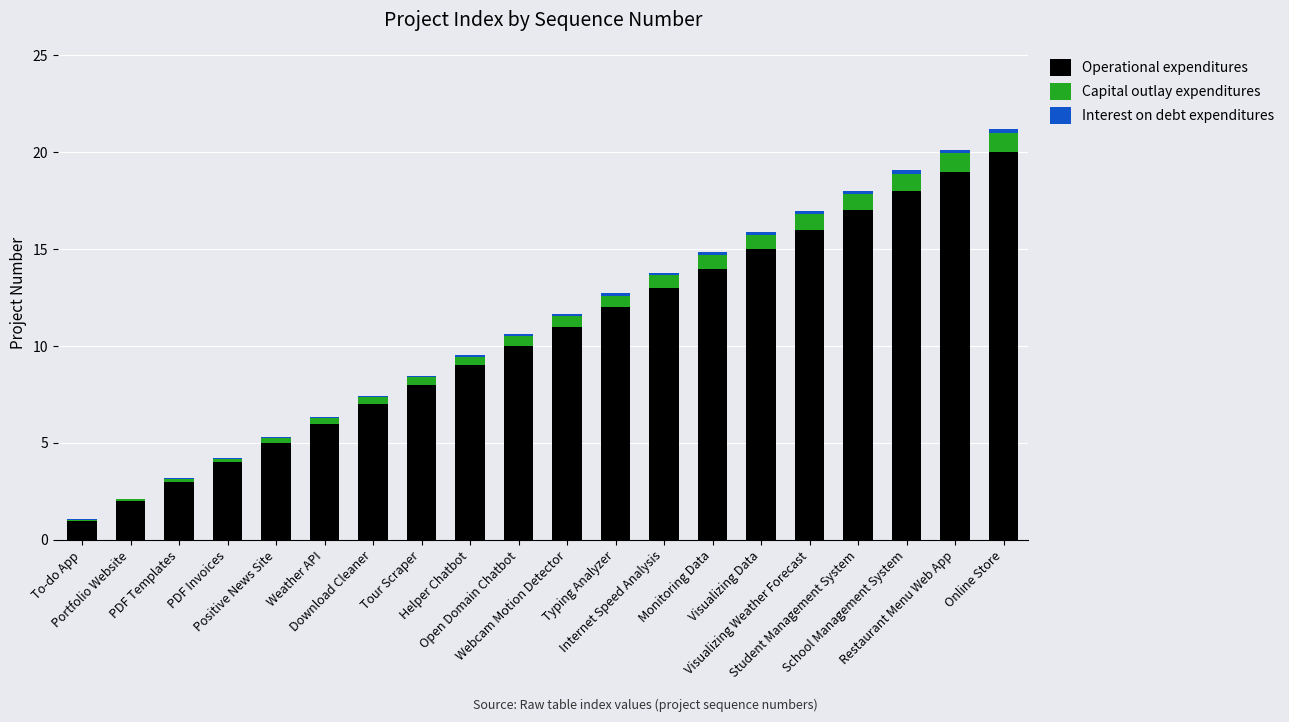

What is the total value across all series at Typing Analyzer?

12.7